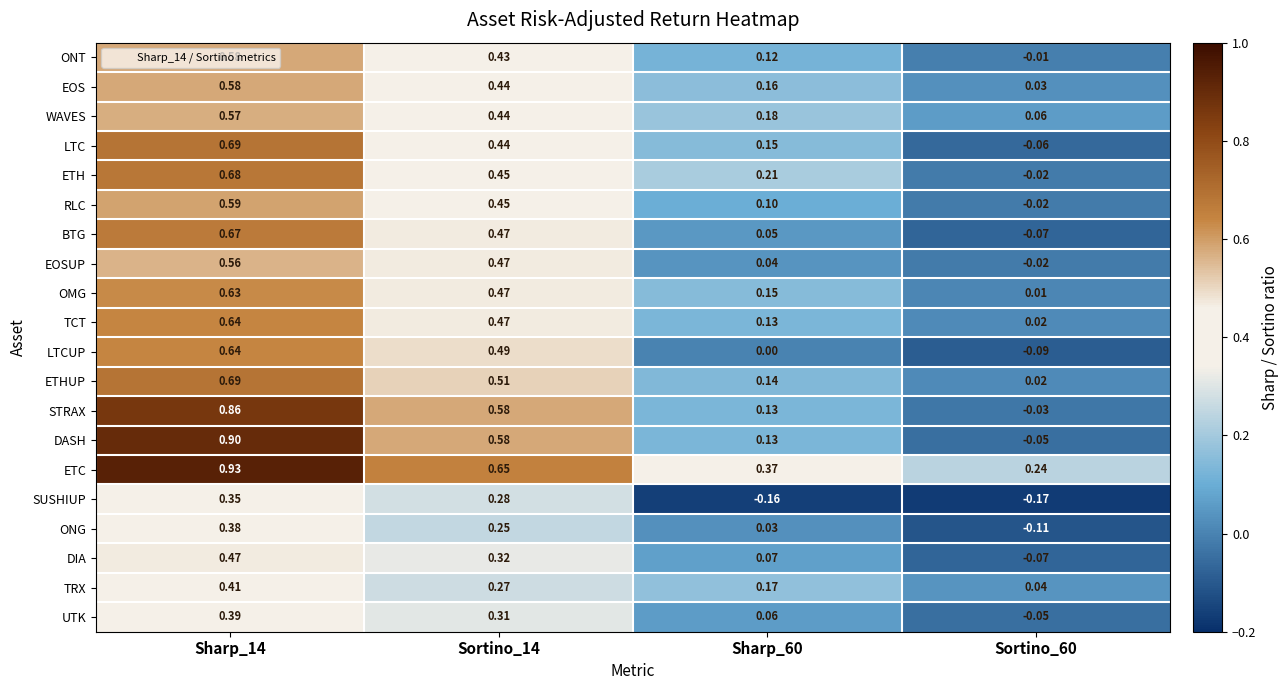

Is the value of OMG at Sortino_60 greater than the value of EOS at Sortino_14?

No